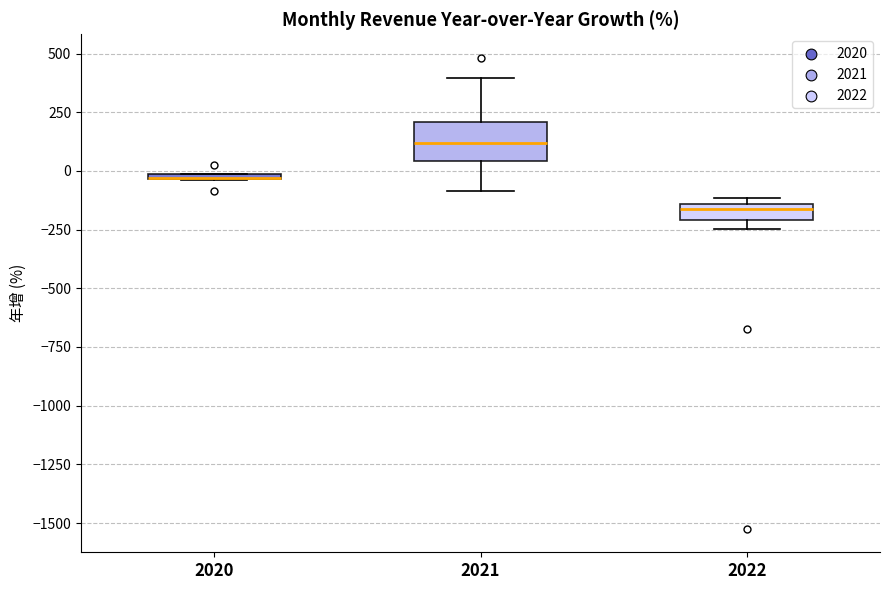

Where is the lower edge of the box at x = 2022 on the y-axis? The values are not printed on the chart, so give them approximately, as read against the axis.

-200